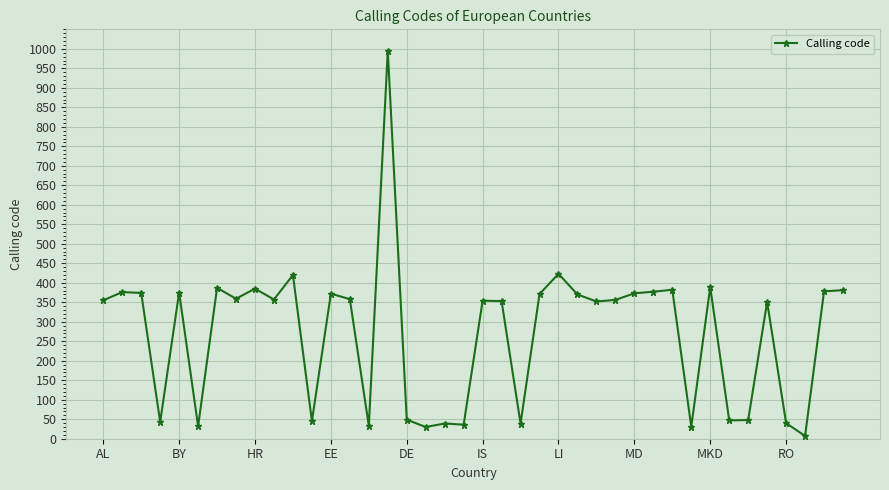

What is the difference between the maximum and minimum values?

988